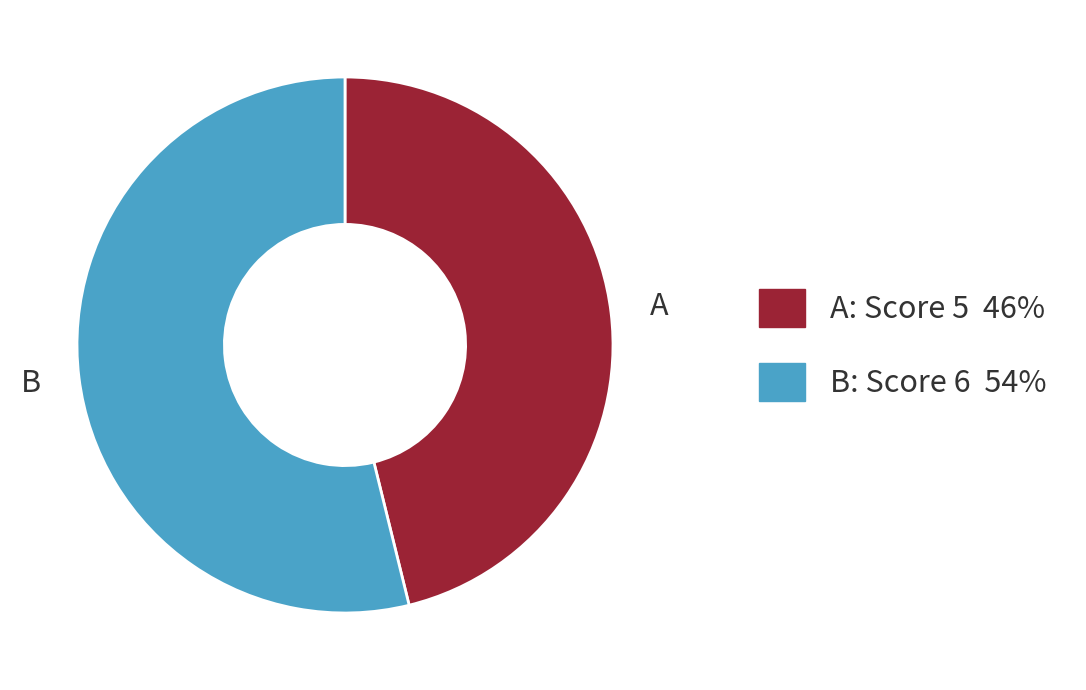

Is there a majority slice in this chart?

Yes